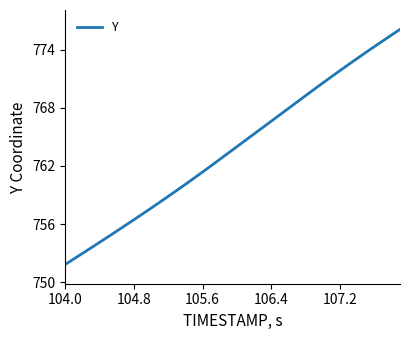

What is the difference between the maximum and minimum values?

24.2